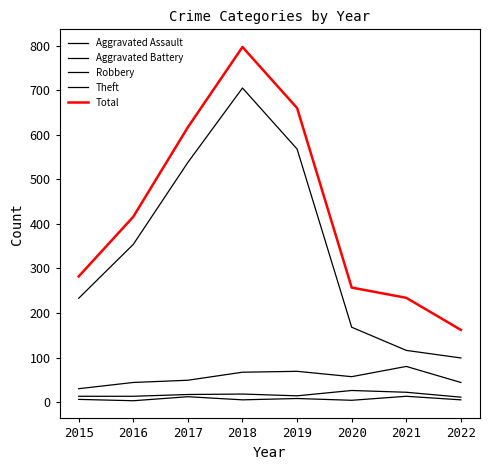

The value of Theft at 2021 is 116. True or false?

True